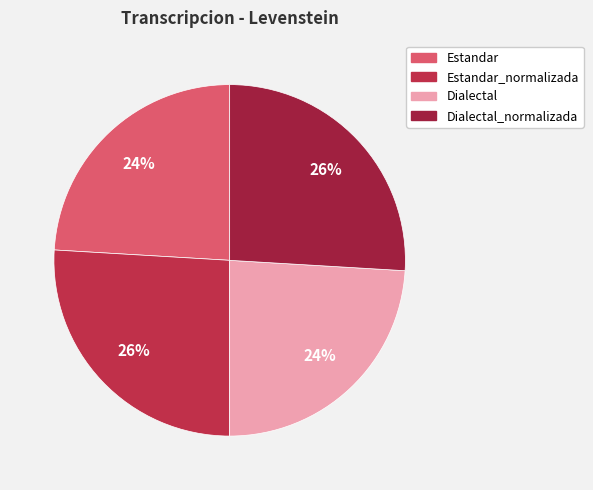

How many segments does this pie chart have?

4